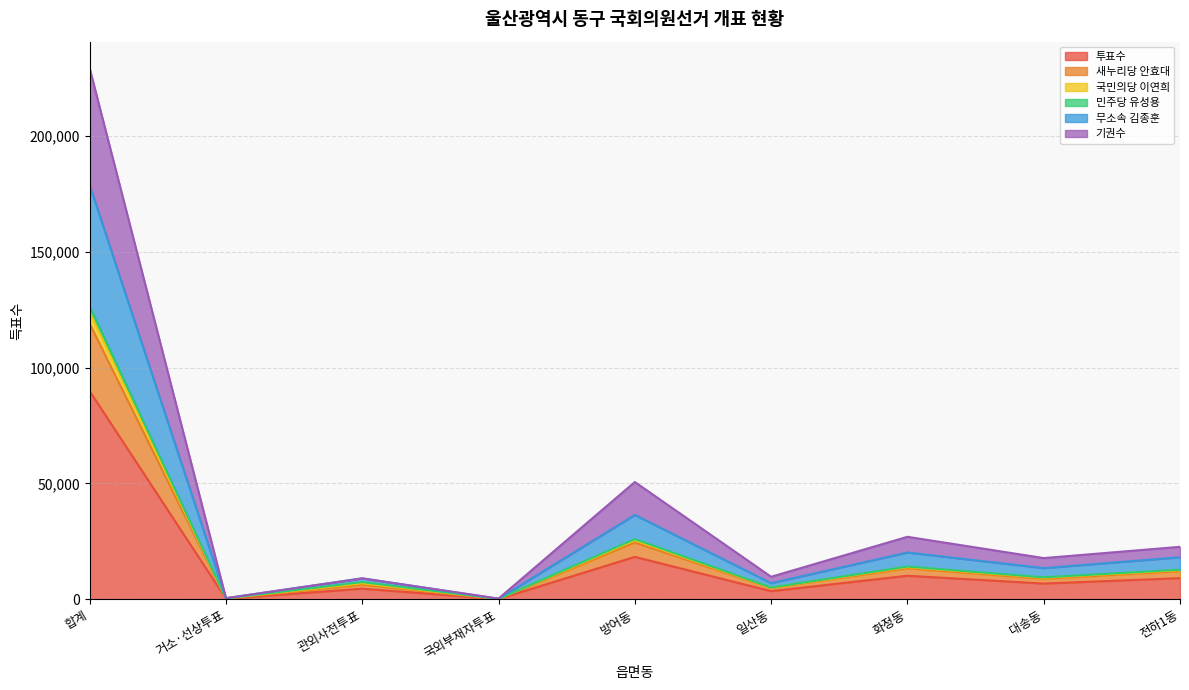

The value of 국민의당 이연희 at 관외사전투표 is 9085. True or false?

False